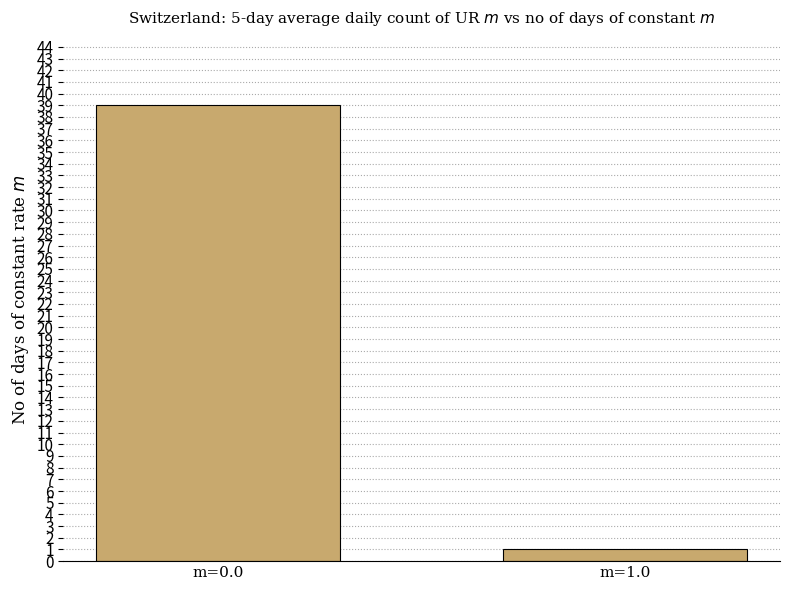

Count the values in the range 1 to 39.

2